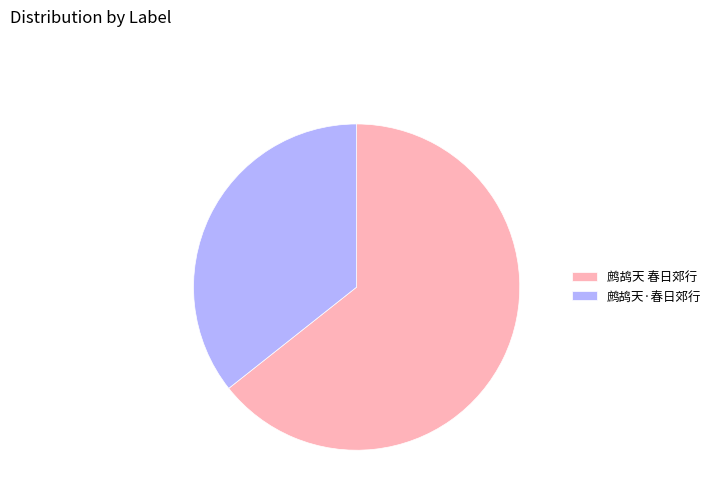

How many segments does this pie chart have?

2